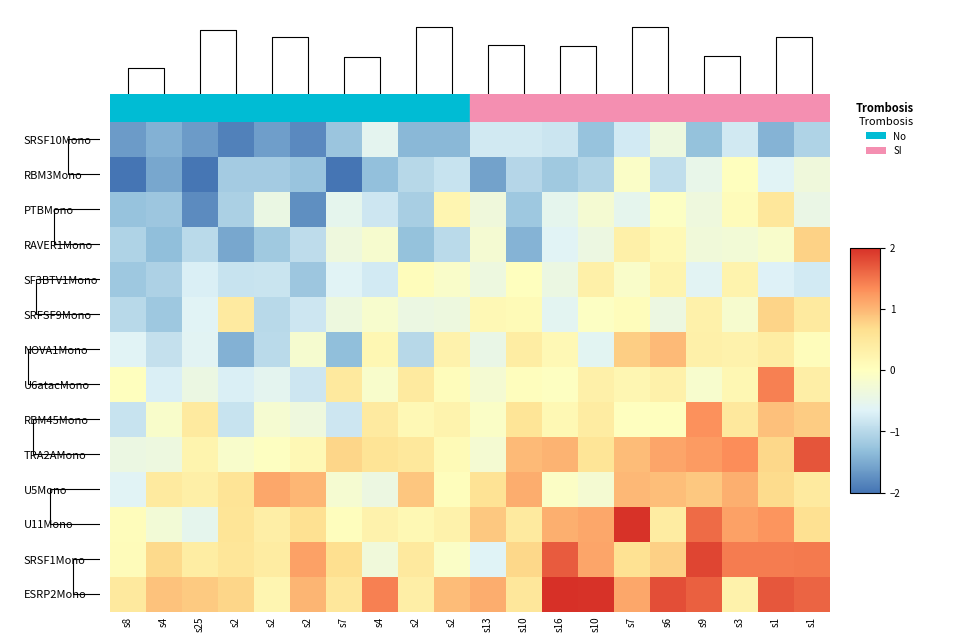

What is the total value across all series at s9?

5.8